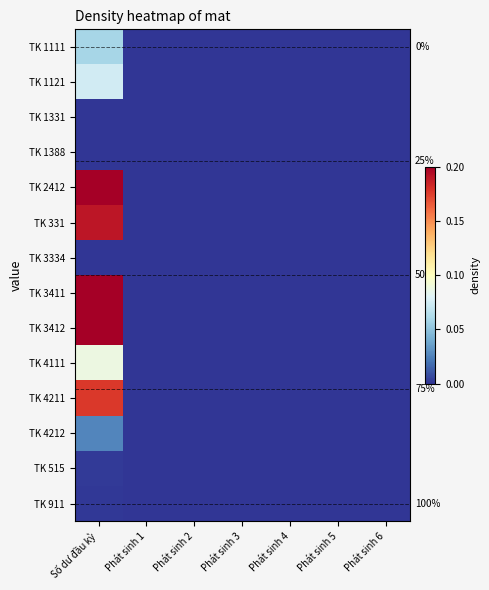

At how many categories does at least one series exceed 0?

1